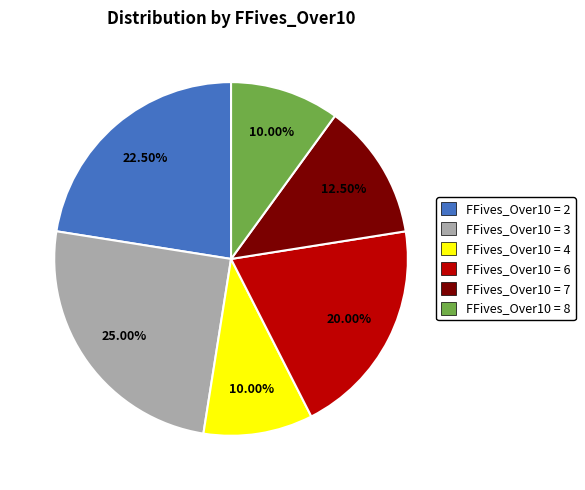

Is there a majority slice in this chart?

No